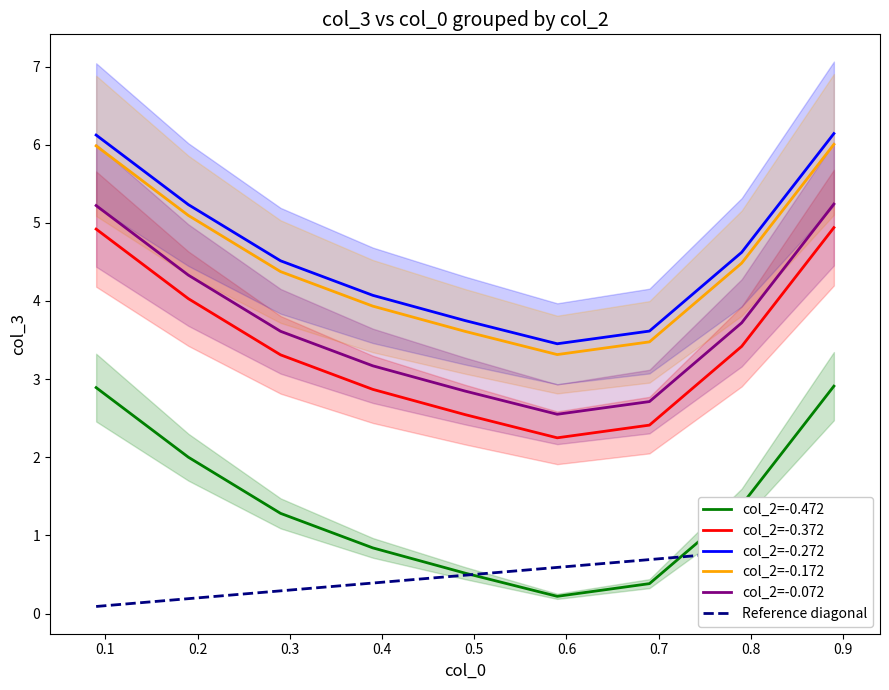

What is the lowest value of the col_2=-0.072 series?

2.5